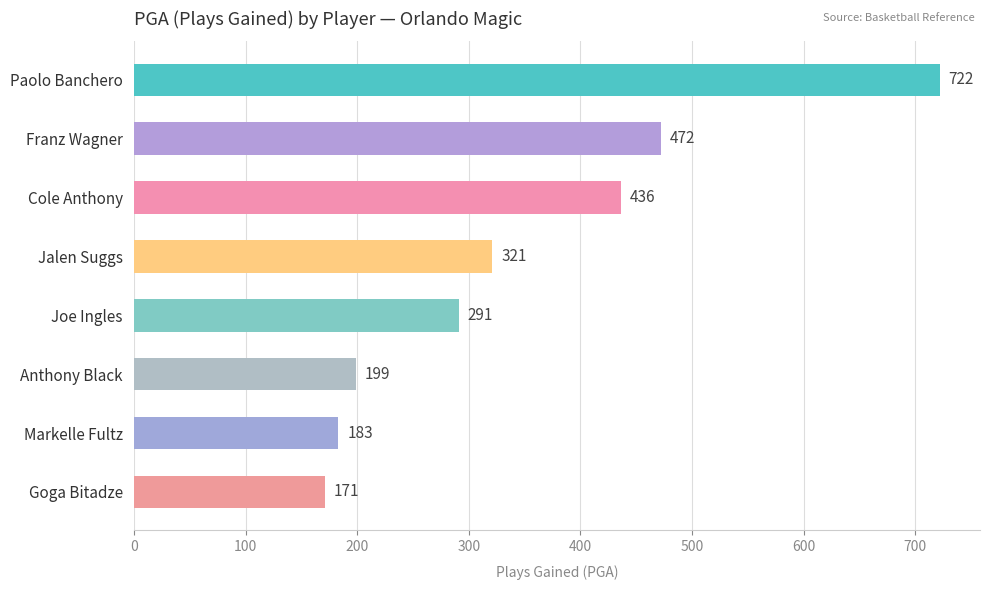

How many bars are there in total?

8